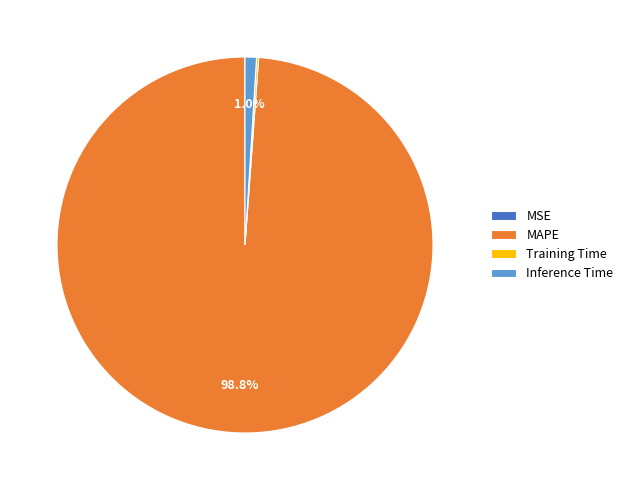

Is there any slice that represents more than half of the pie?

Yes